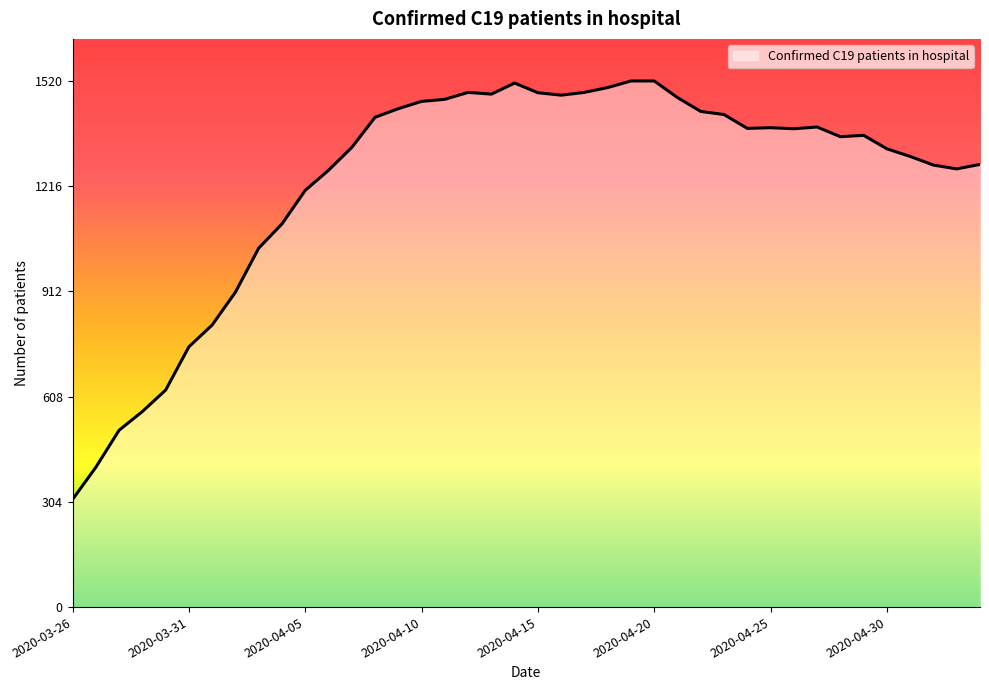

What is the difference between the maximum and minimum values?

1209